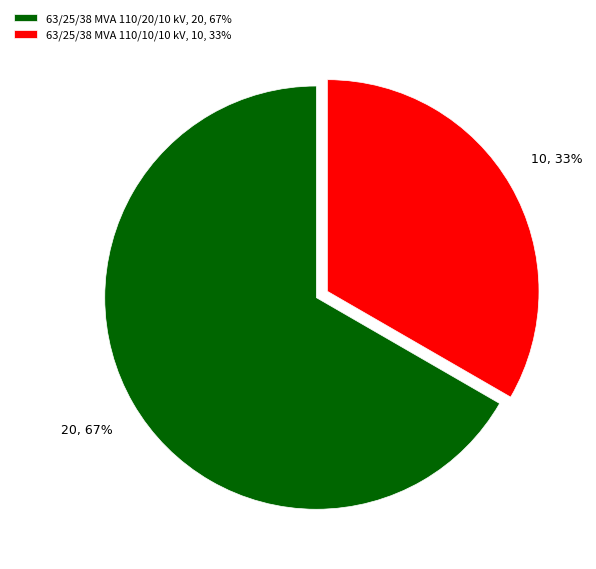

Is 63/25/38 MVA 110/10/10 kV the majority of the pie?

No